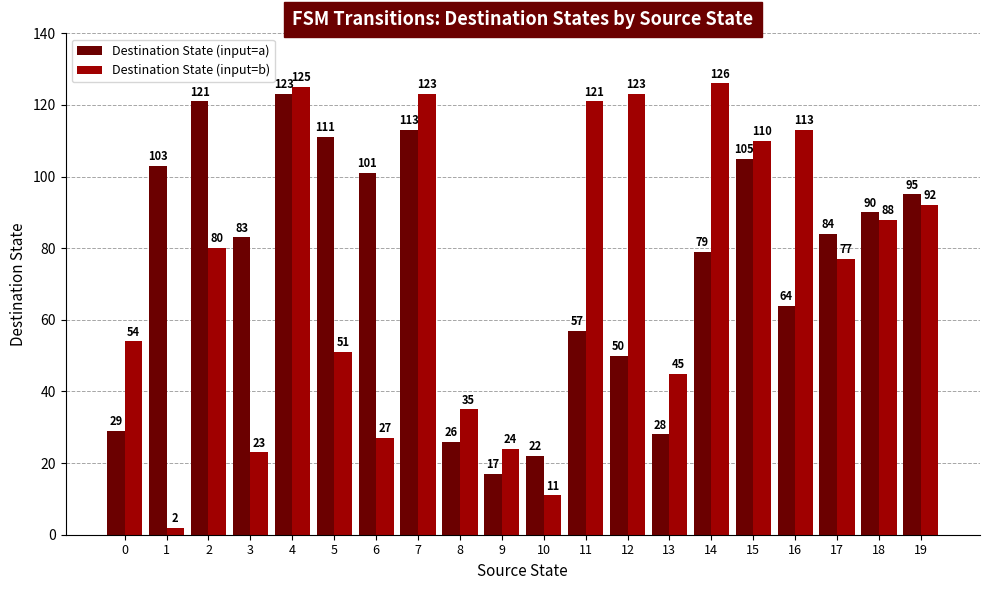

Is it true that Destination State (input=b) equals 113 at 16?

True